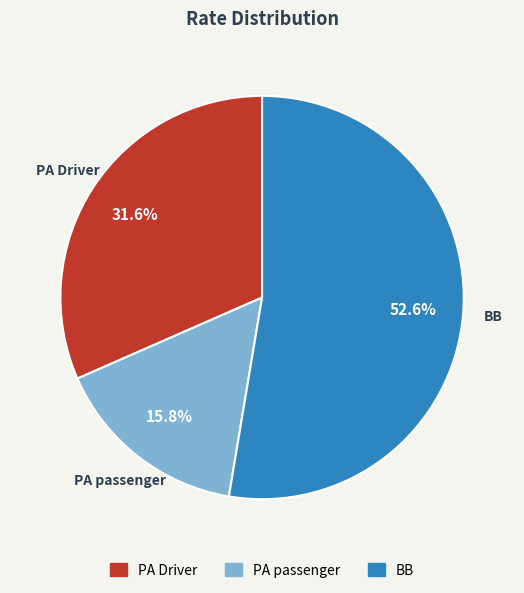

To the nearest percent, what is the average slice percentage?

33%